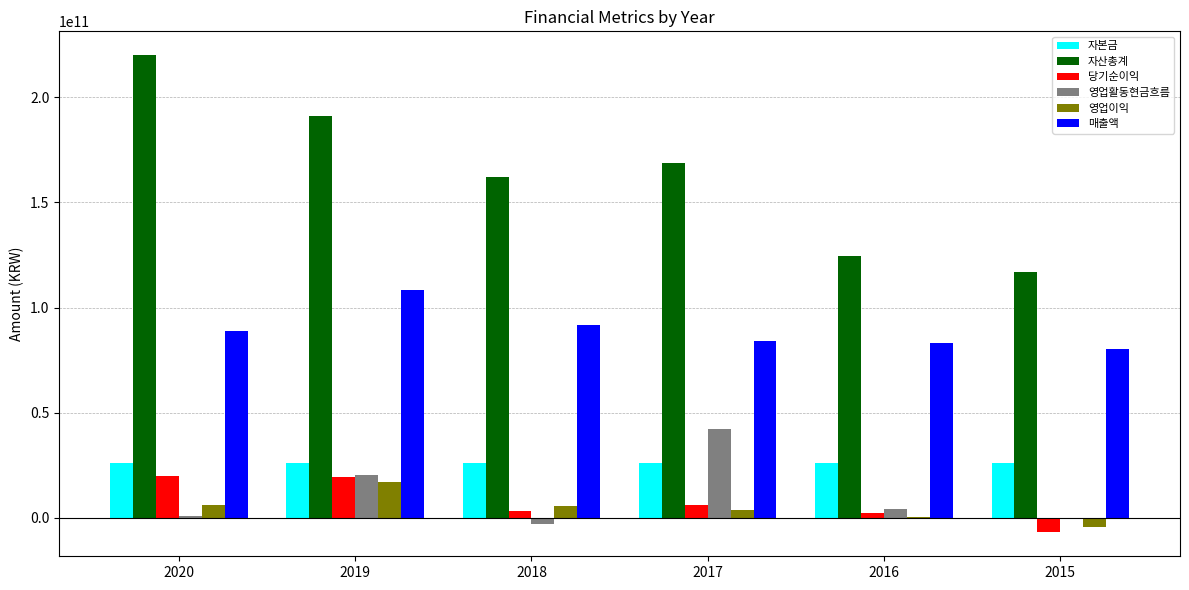

What is the maximum value for 영업활동현금흐름?

42138652265